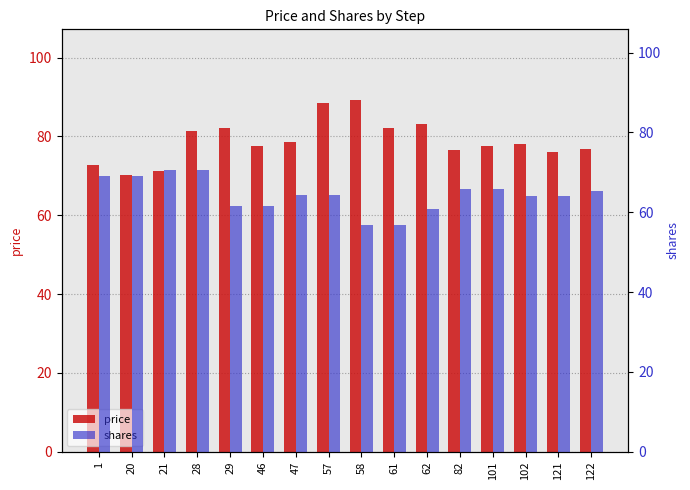

Reading left to right, list all the values displayed in this chart.

price: 1=72.7	20=70.3	21=71.2	28=81.3	29=82.1	46=77.6	47=78.7	57=88.5	58=89.3	61=82.1	62=83.1	82=76.5	101=77.5	102=78.2	121=76.0	122=76.8
shares: 1=69.1	20=69.1	21=70.6	28=70.6	29=61.5	46=61.5	47=64.3	57=64.3	58=56.7	61=56.7	62=60.8	82=65.7	101=65.7	102=64.2	121=64.2	122=65.4